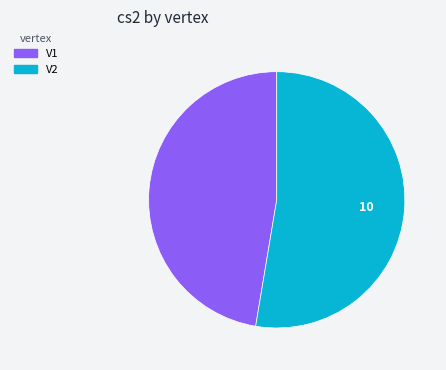

Does any single category account for the majority?

Yes